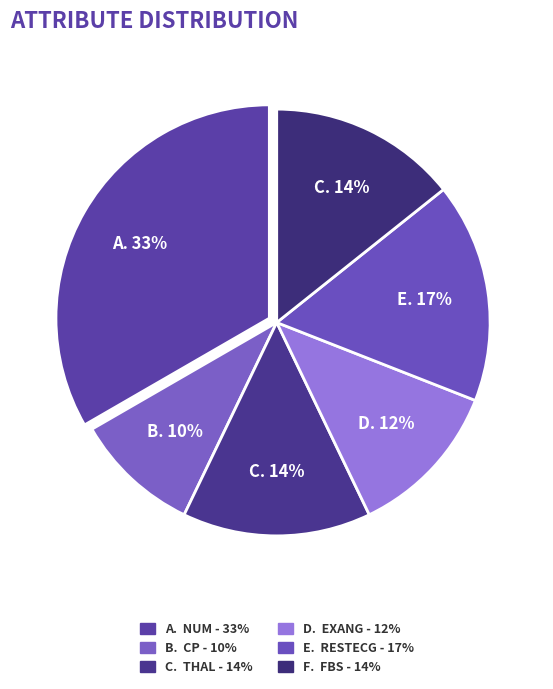

Count the number of slices in the pie.

6